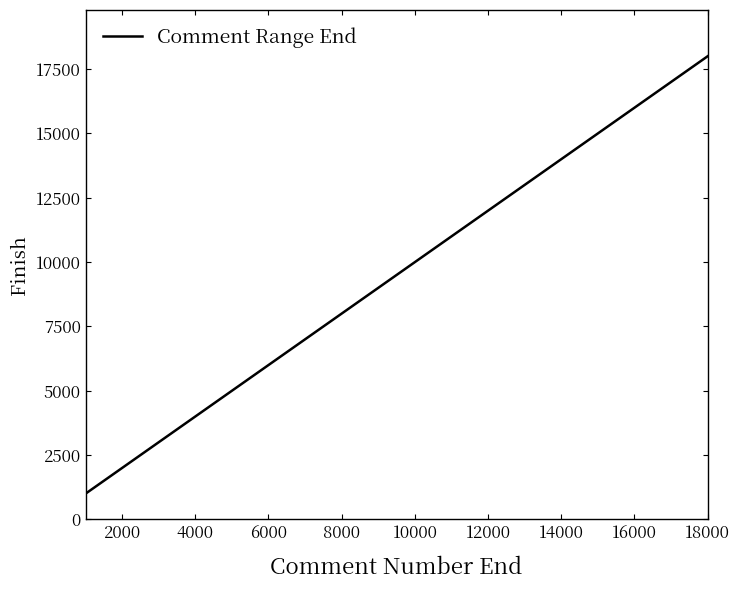

What is the smallest value displayed?

1000